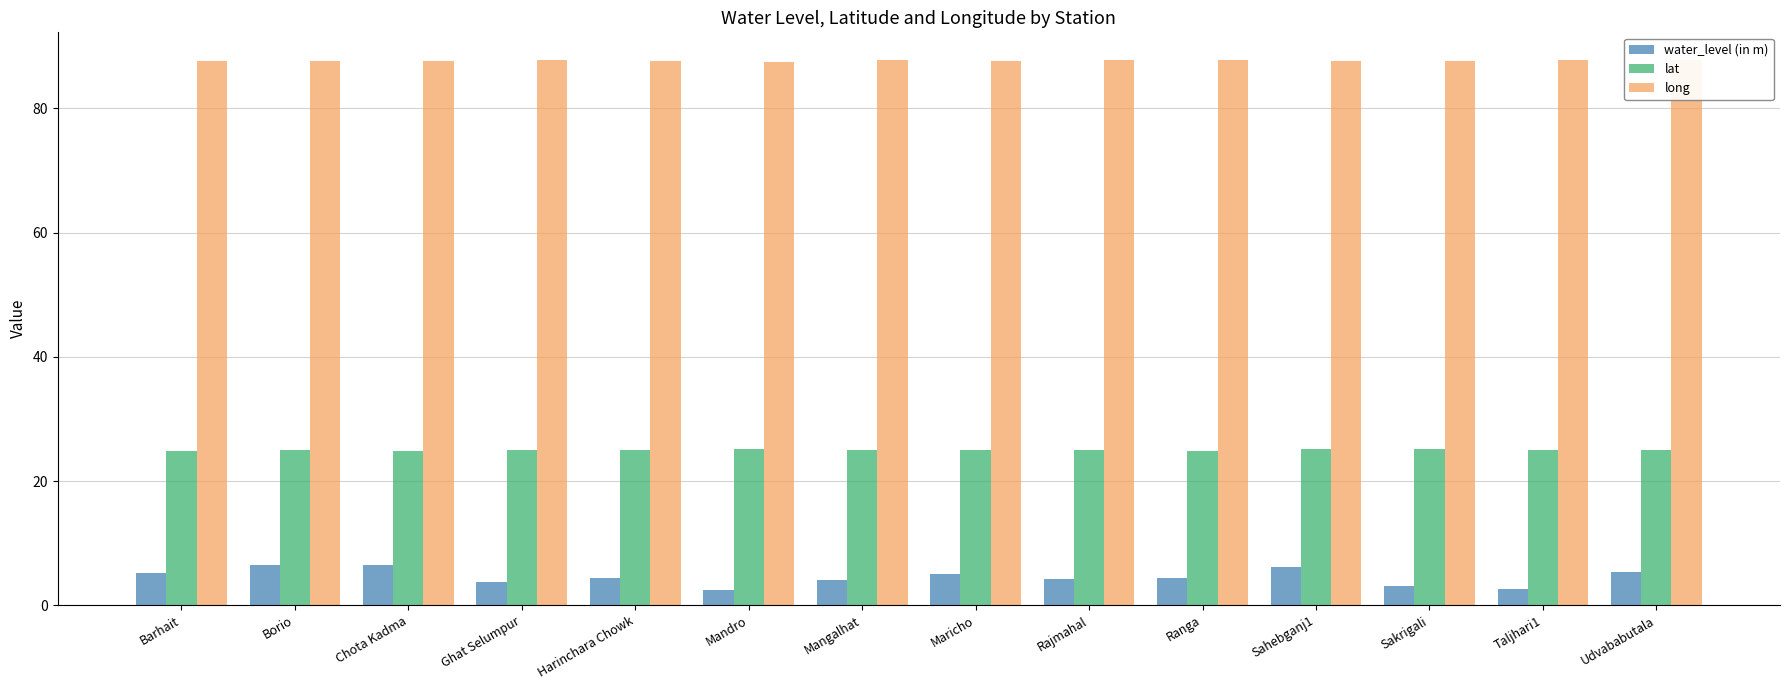

Reading left to right, extract all data points from this chart.

water_level (in m): 5.2	6.4	6.4	3.8	4.4	2.4	4.1	5.0	4.2	4.4	6.2	3.1	2.7	5.3
lat: 24.9	25.0	24.8	25.1	25.0	25.1	25.1	25.0	25.0	24.8	25.2	25.2	25.1	24.9
long: 87.6	87.6	87.6	87.8	87.6	87.5	87.8	87.6	87.8	87.7	87.6	87.7	87.8	87.9